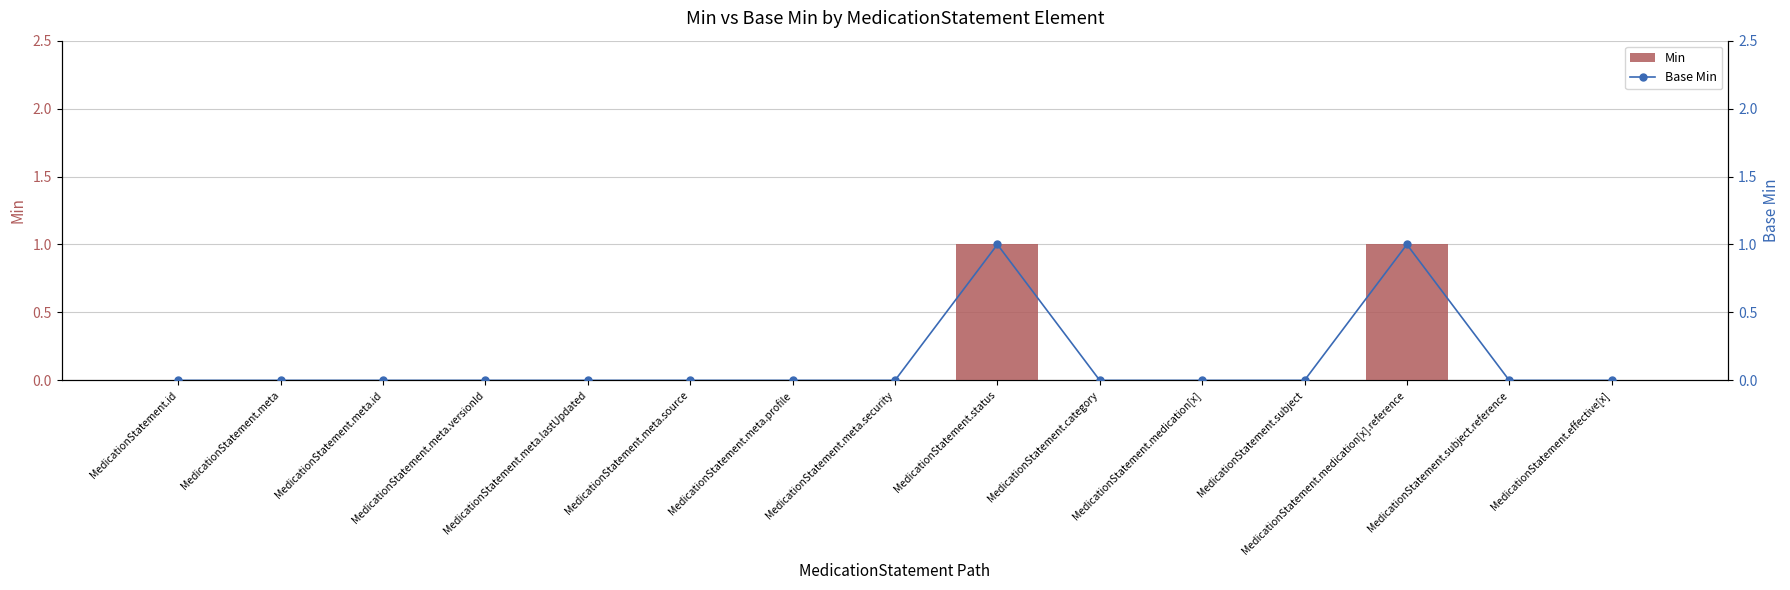

Reading left to right, list all the values displayed in this chart.

Min: MedicationStatement.id=0	MedicationStatement.meta=0	MedicationStatement.meta.id=0	MedicationStatement.meta.versionId=0	MedicationStatement.meta.lastUpdated=0	MedicationStatement.meta.source=0	MedicationStatement.meta.profile=0	MedicationStatement.meta.security=0	MedicationStatement.status=1	MedicationStatement.category=0	MedicationStatement.medication[x]=0	MedicationStatement.subject=0	MedicationStatement.medication[x].reference=1	MedicationStatement.subject.reference=0	MedicationStatement.effective[x]=0
Base Min: MedicationStatement.id=0	MedicationStatement.meta=0	MedicationStatement.meta.id=0	MedicationStatement.meta.versionId=0	MedicationStatement.meta.lastUpdated=0	MedicationStatement.meta.source=0	MedicationStatement.meta.profile=0	MedicationStatement.meta.security=0	MedicationStatement.status=1	MedicationStatement.category=0	MedicationStatement.medication[x]=0	MedicationStatement.subject=0	MedicationStatement.medication[x].reference=1	MedicationStatement.subject.reference=0	MedicationStatement.effective[x]=0